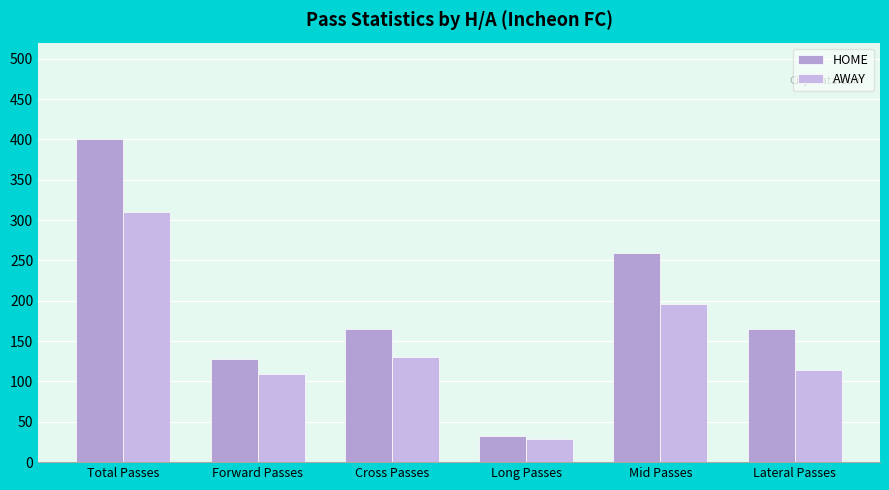

At how many categories does at least one series exceed 324?

1